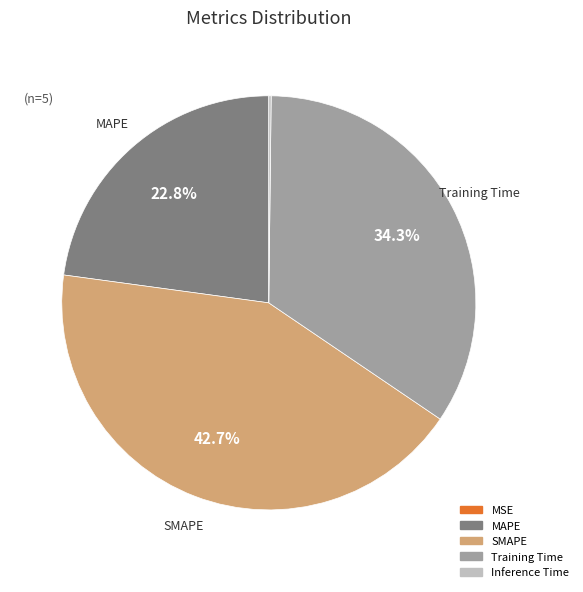

The Training Time slice represents 47% of the pie. True or false?

False